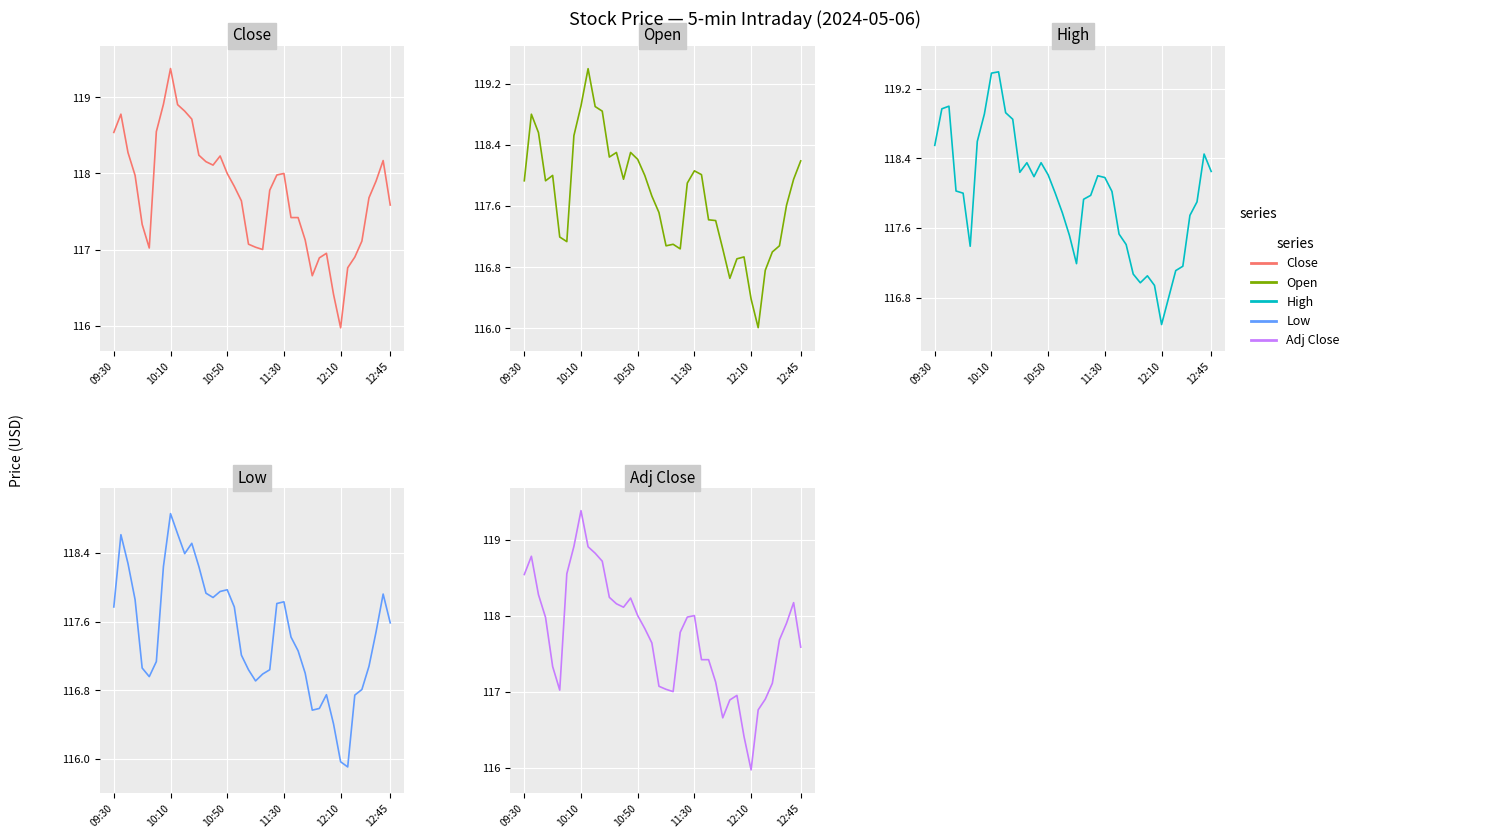

Rank the series by their maximum value, from lowest to highest.

Low, Close, Adj Close, Open, High